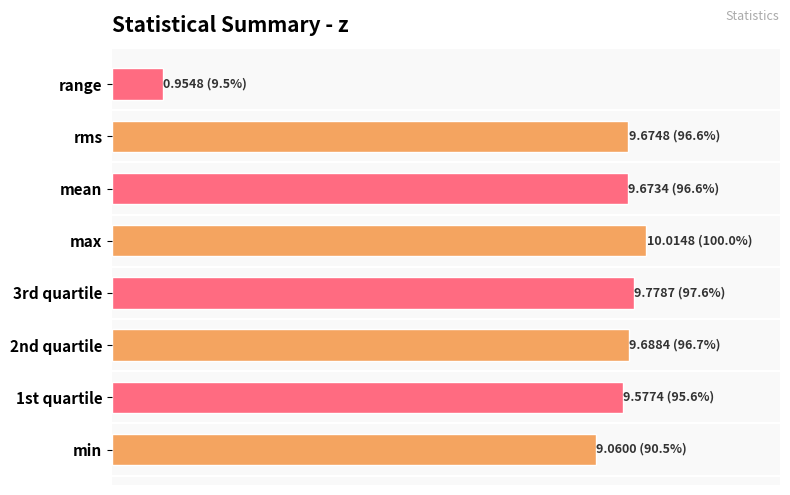

Is it true that the value at rms is 2.6?

False